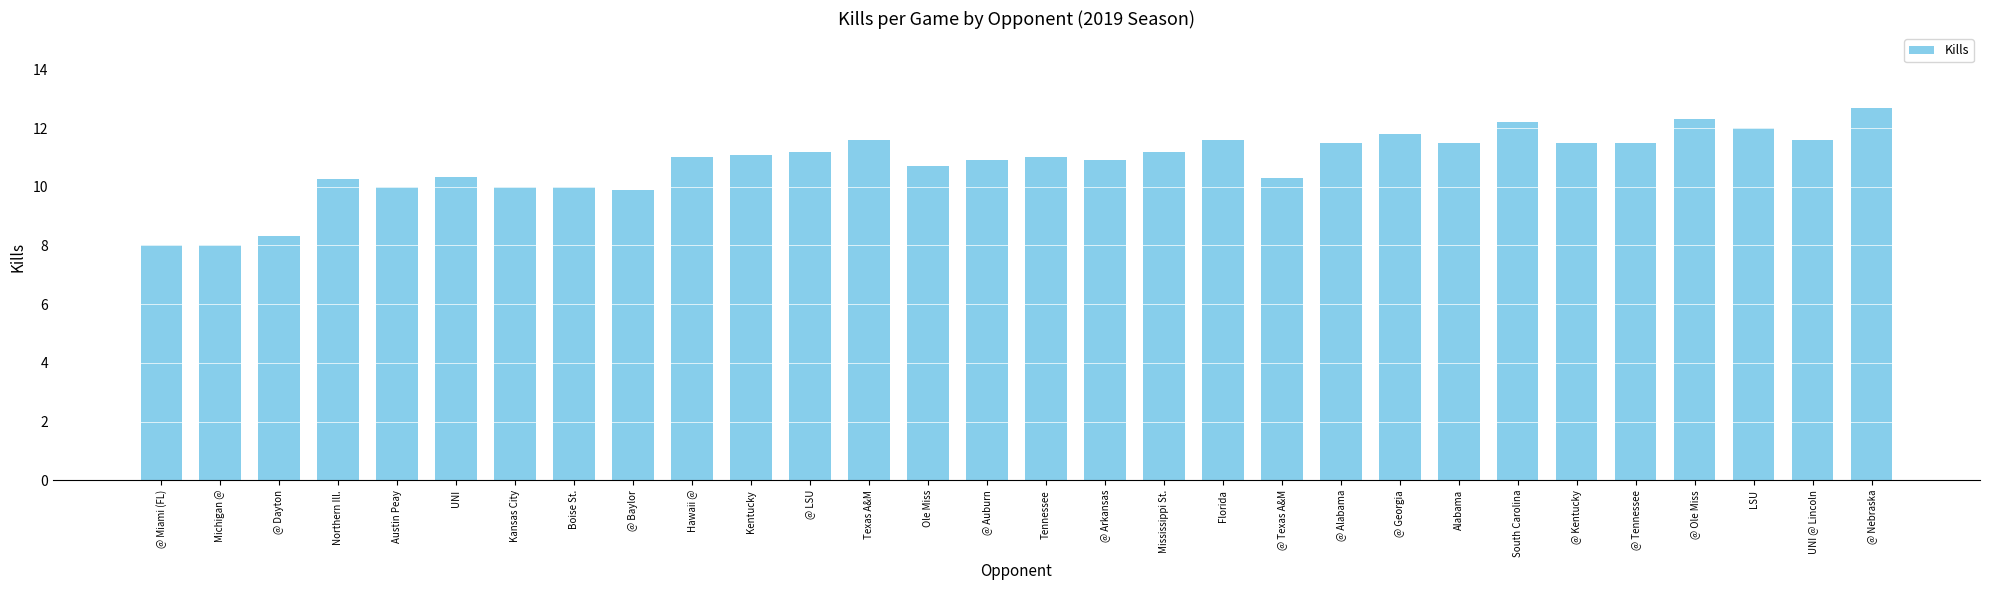

What position from the right is Boise St.?

23